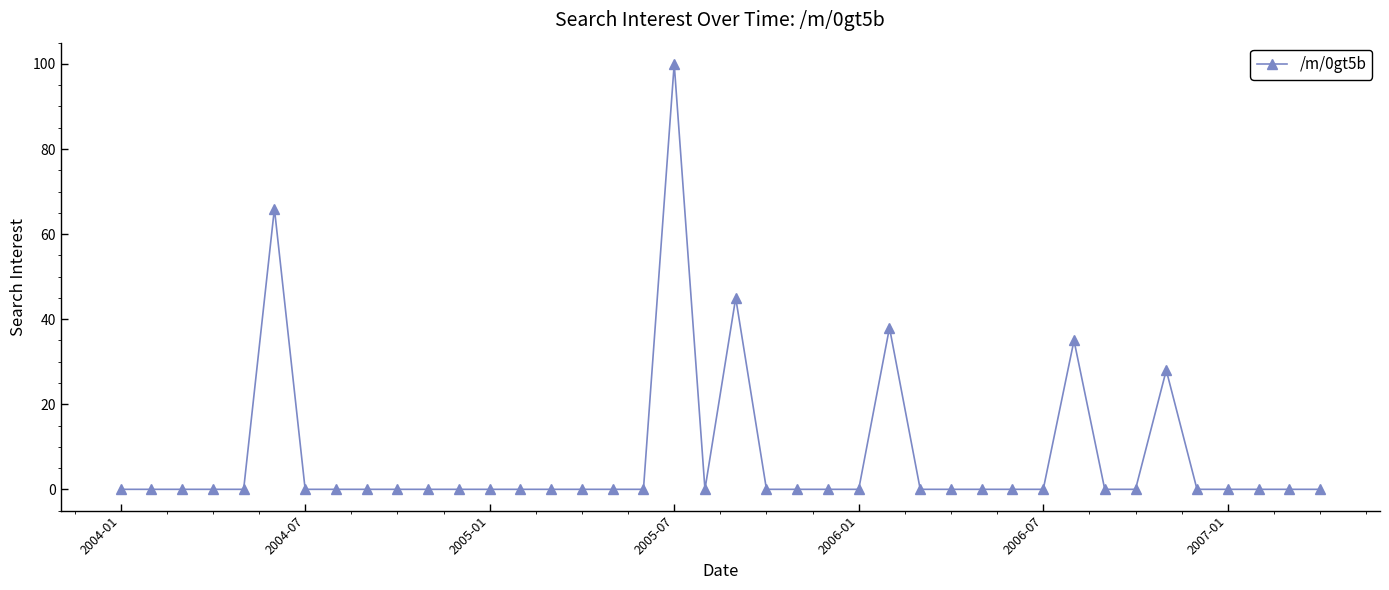

True or false: there are more than 2 points higher than both neighbors.

True